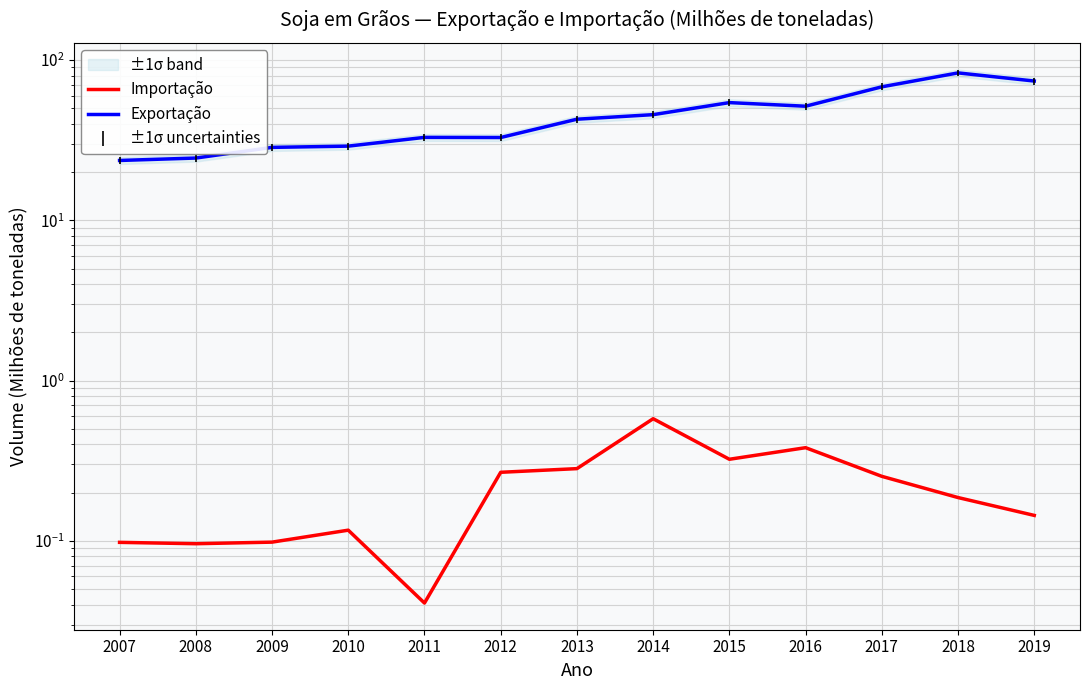

True or false: Importação and Exportação intersect in this chart.

False